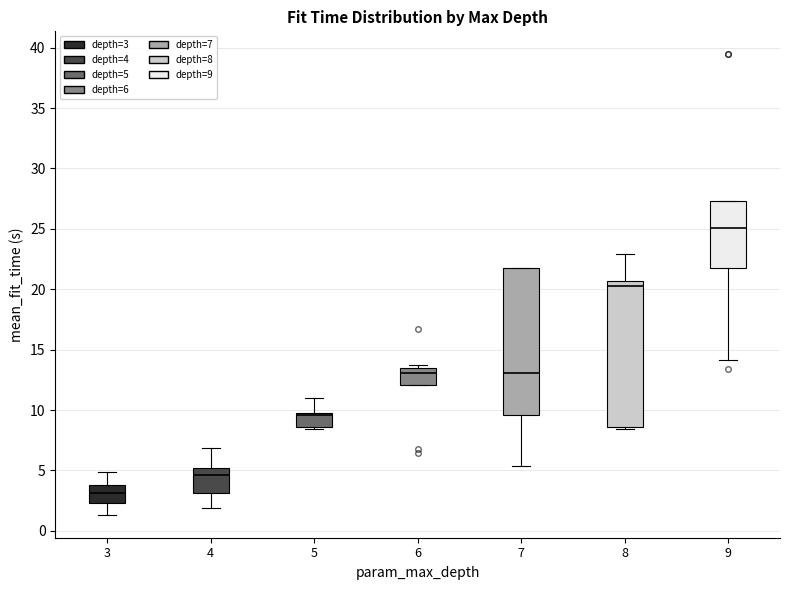

Reading left to right, read every box against the y-axis: the position of its median line, the range the box covers, and the ends of its whiskers. The values are not printed on the chart, so give them approximately, as read against the axis.

3: median 3.0, box 2.5 to 4.0, whiskers 1.5 to 5.0
4: median 4.5, box 3.0 to 5.0, whiskers 2.0 to 7.0
5: median 9.5, box 8.5 to 10.0, whiskers 8.5 (just below the box's lower edge) to 11.0
6: median 13.0, box 12.0 to 13.5, whiskers 12.0 to 13.5 (just above the box's upper edge)
7: median 13.0, box 9.5 to 22.0, whiskers 5.5 to 22.0
8: median 20.5 (just below the box's upper edge), box 8.5 to 20.5, whiskers 8.5 (just below the box's lower edge) to 23.0
9: median 25.0, box 22.0 to 27.5, whiskers 14.0 to 27.5